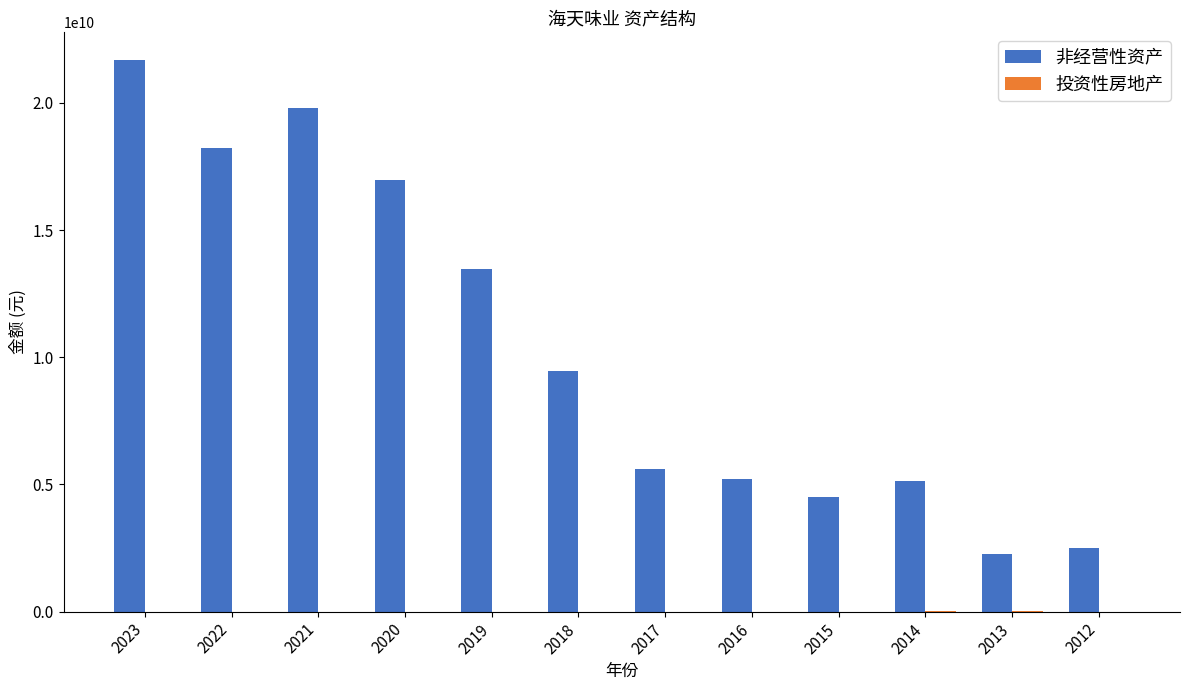

What is the maximum value shown in the chart?

21689385461.7